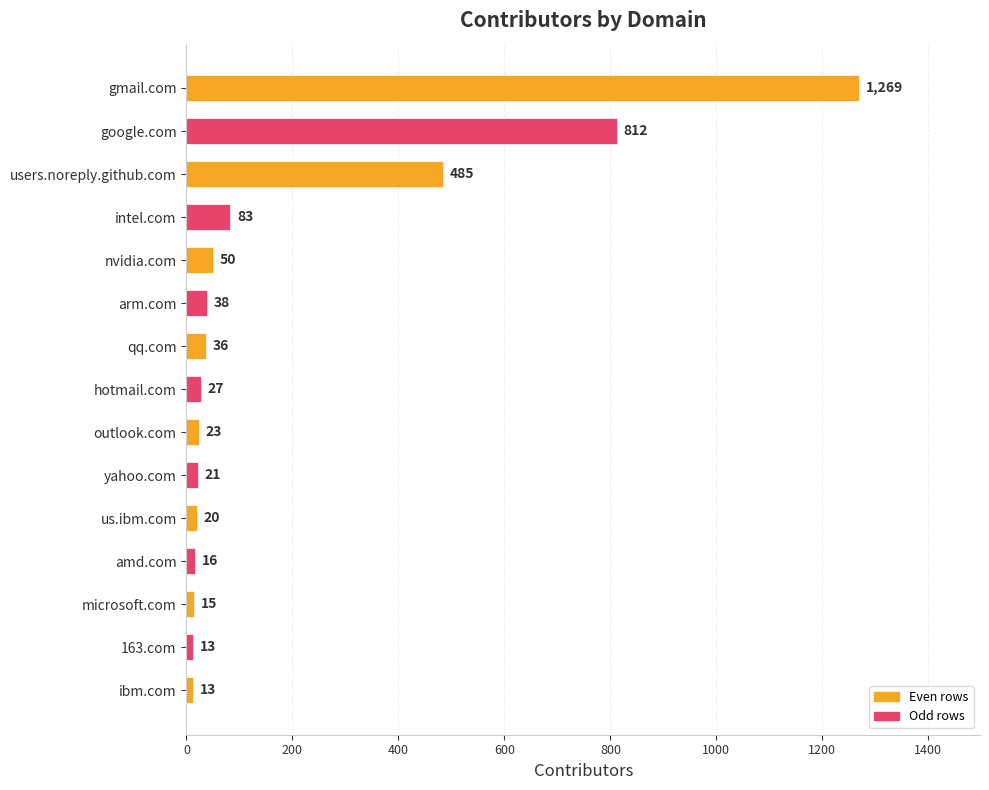

Where is the data nearest to the value 641?

users.noreply.github.com